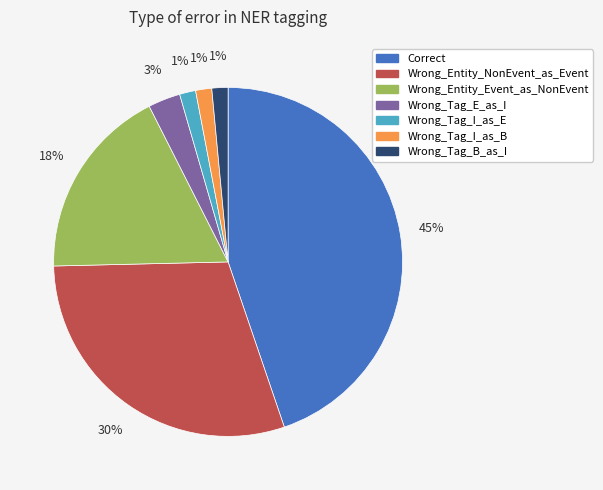

Is the sum of Wrong_Tag_I_as_B and Wrong_Entity_Event_as_NonEvent greater than half?

No